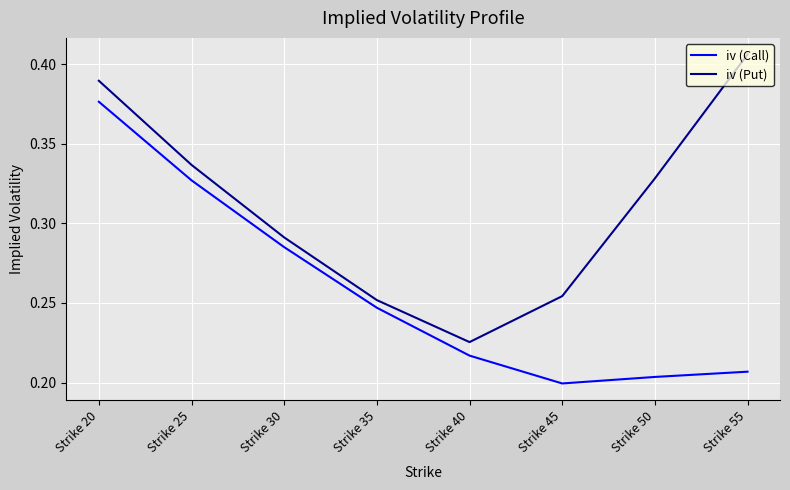

List the series in order of their peak value, highest first.

iv (Put), iv (Call)